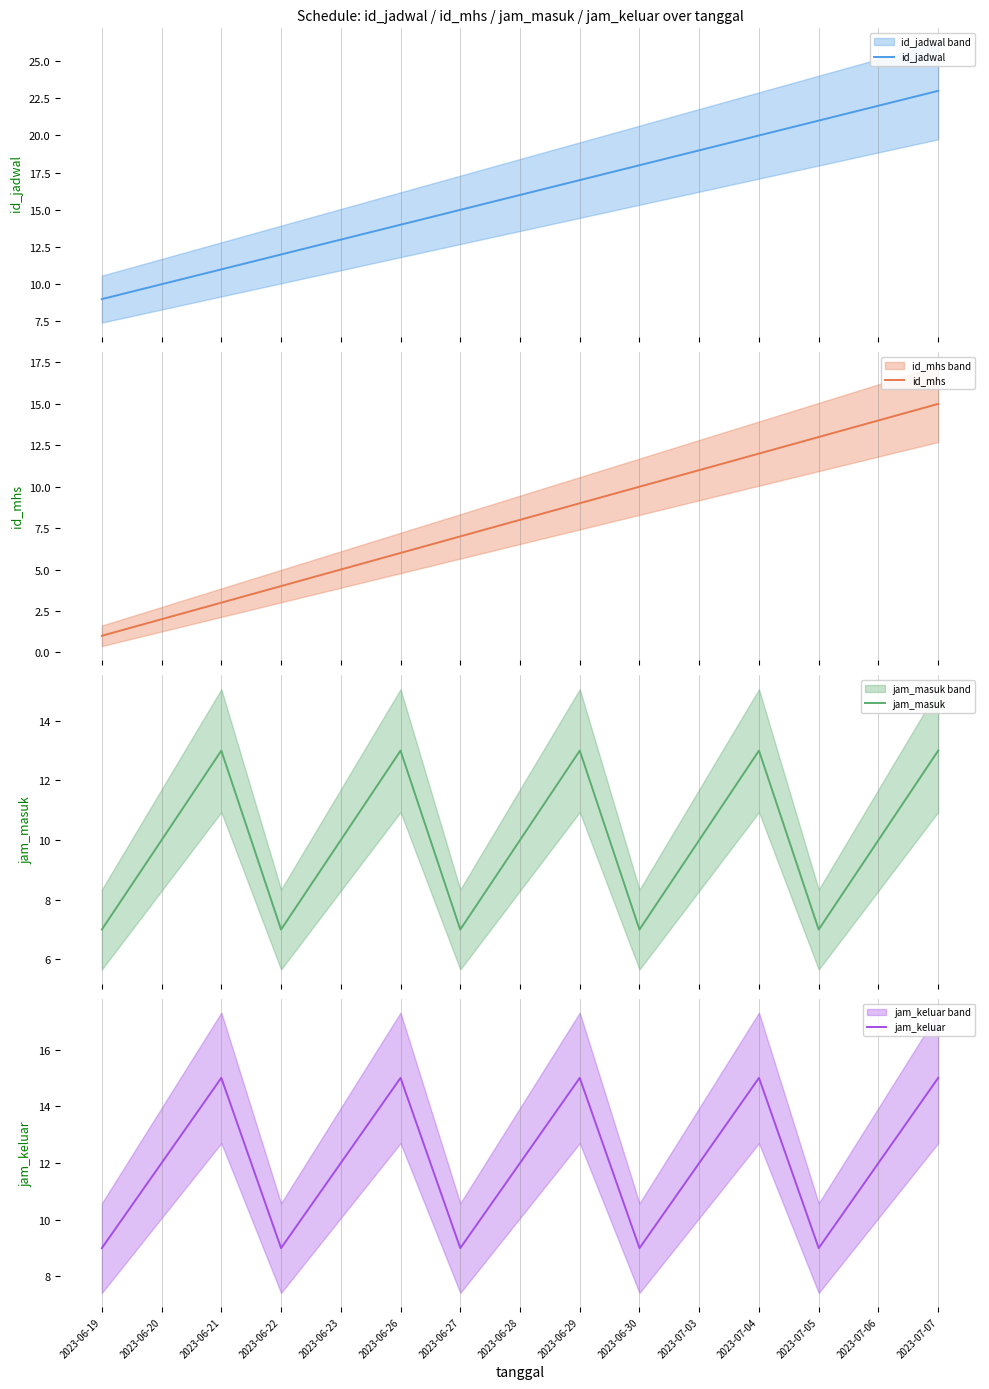

What is the value of the id_mhs point at the 9th from the left?

9